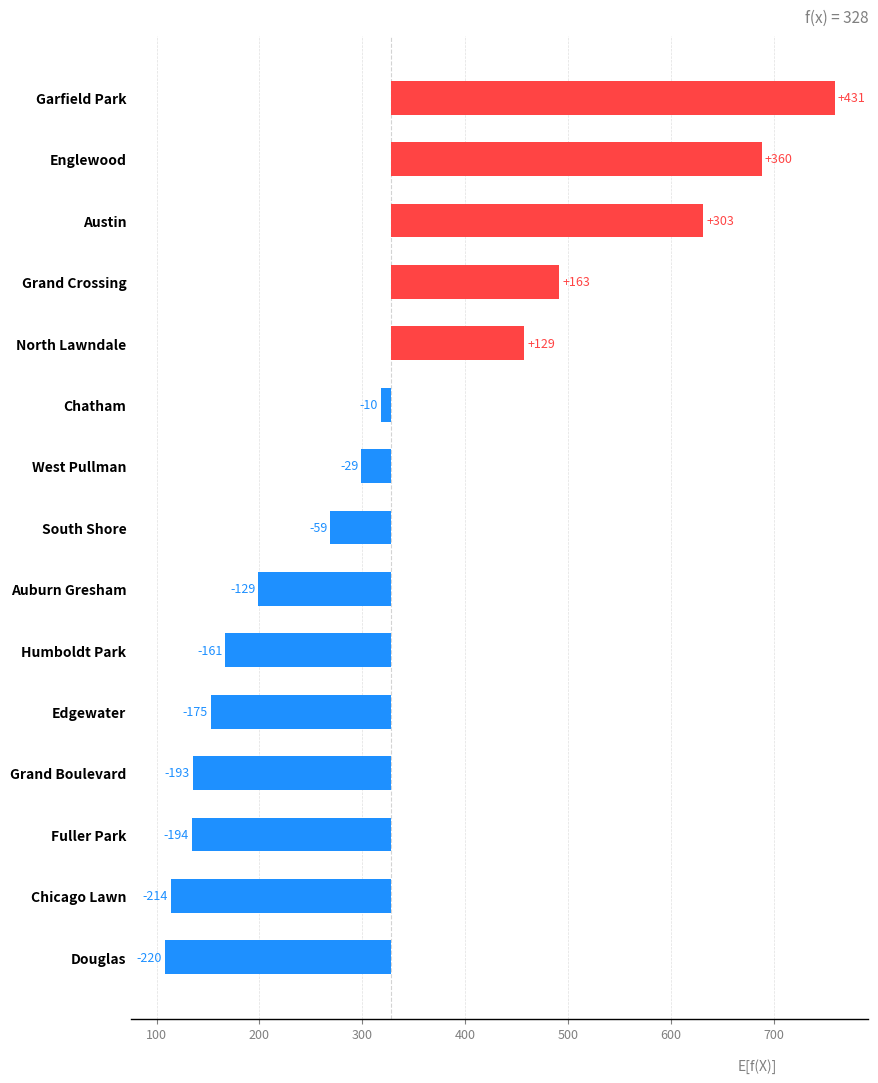

What is the minimum value shown in the chart?

-220.1